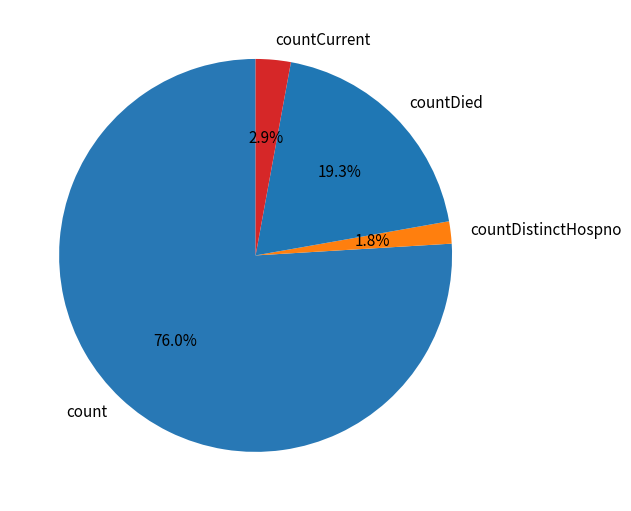

Rank the categories by value from lowest to highest.

countDistinctHospno, countCurrent, countDied, count